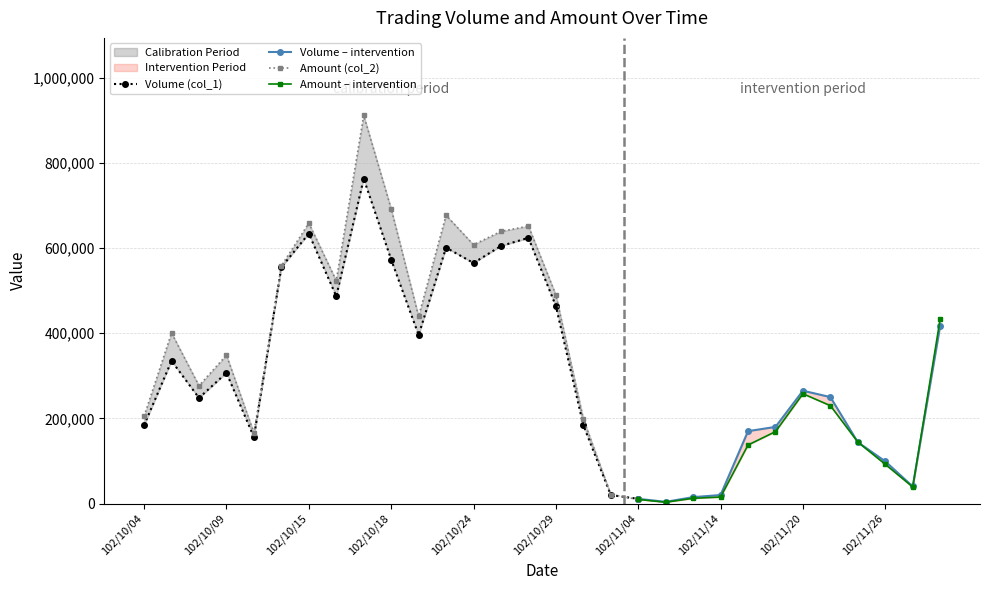

Which has a higher value, 102/11/06 or 102/11/27?

102/11/27